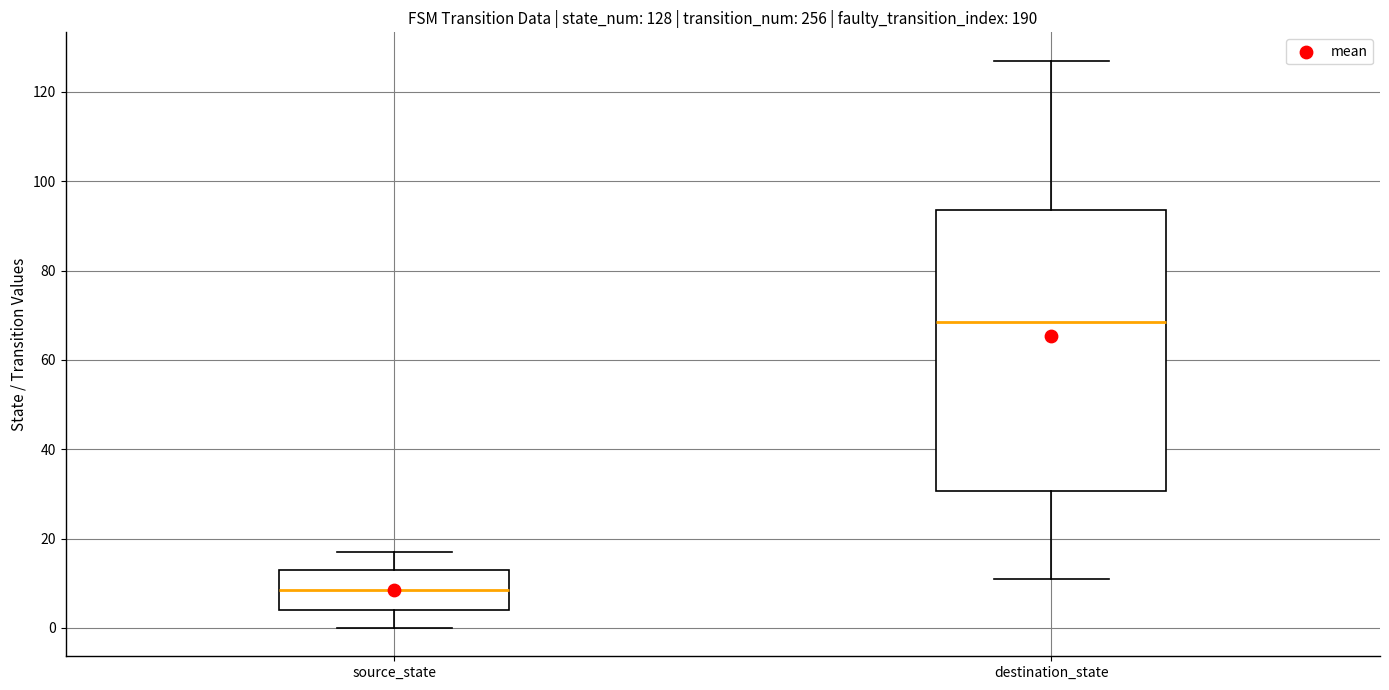

Which box has the highest median line?

destination_state